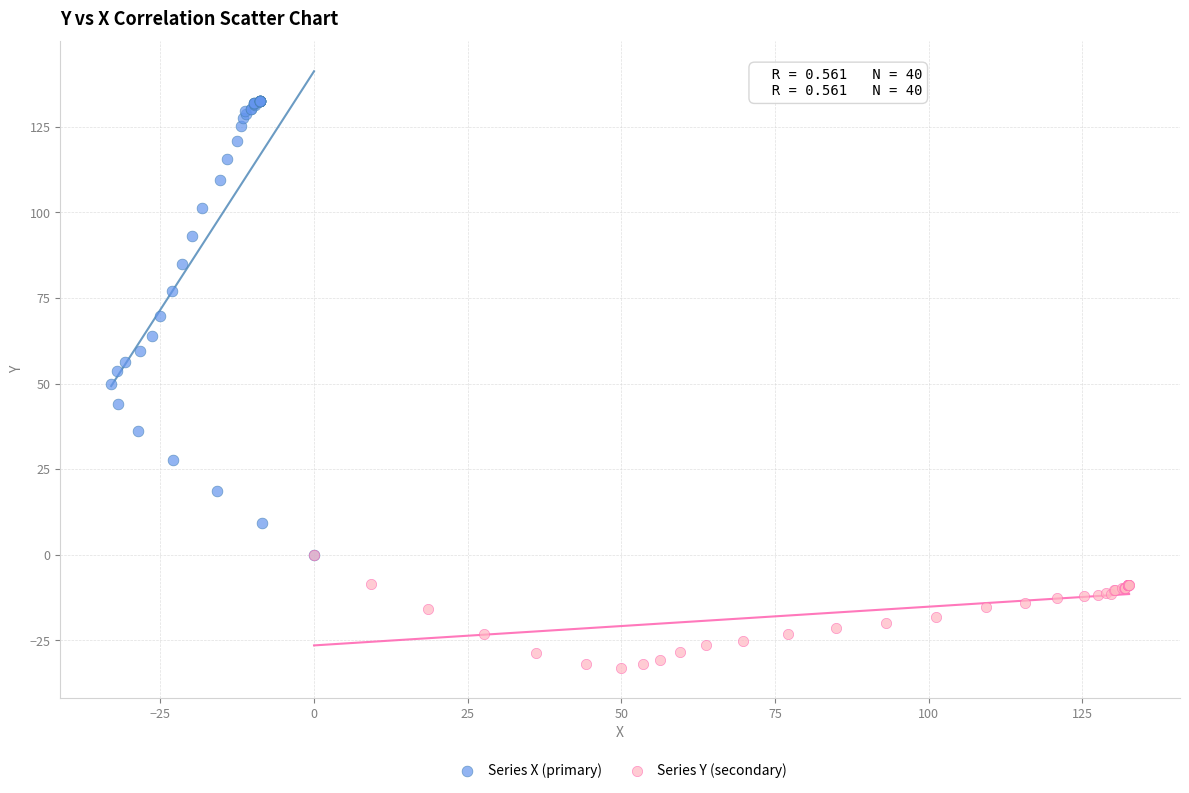

Which series has the widest spread of Y values?

Series X (primary)